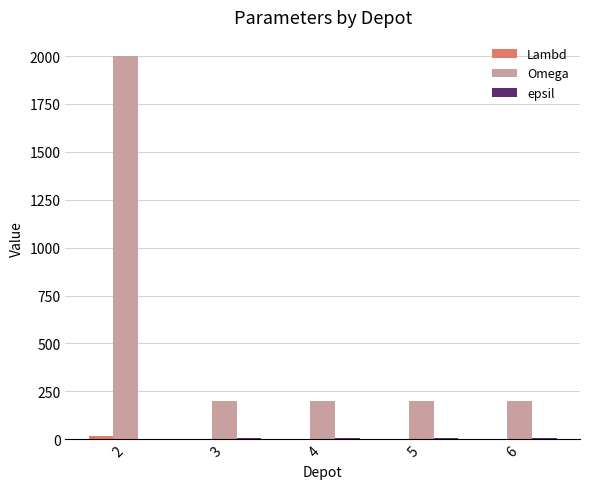

Which series changed the most between 2 and 5?

Omega